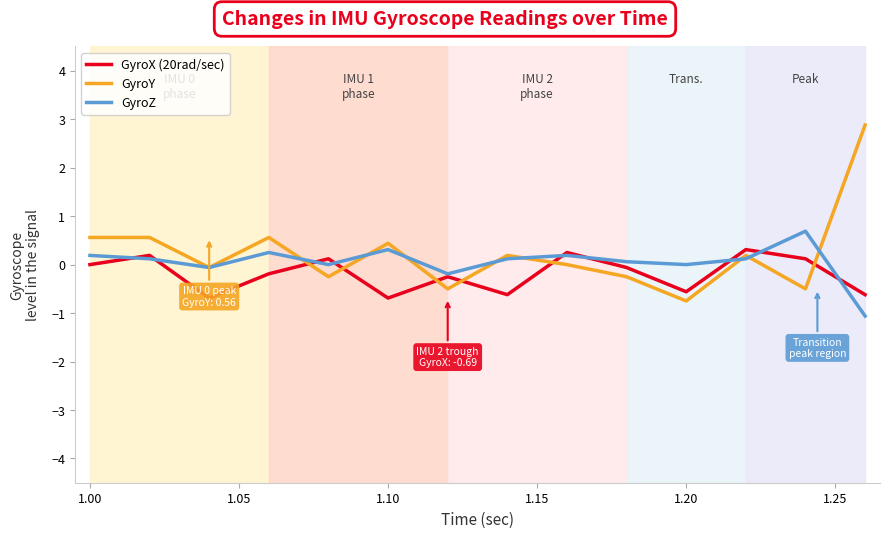

What is the sum of all GyroX (20rad/sec) values?

-2.7